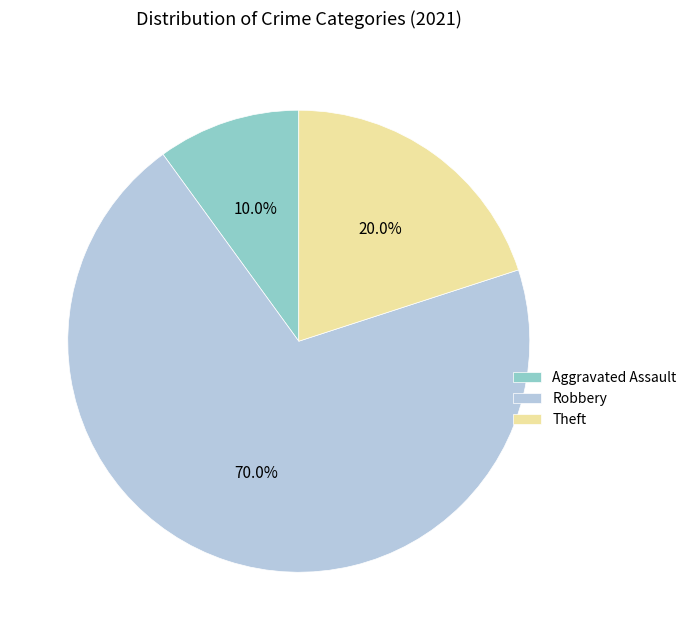

Rank the categories by value from highest to lowest.

Robbery, Theft, Aggravated Assault